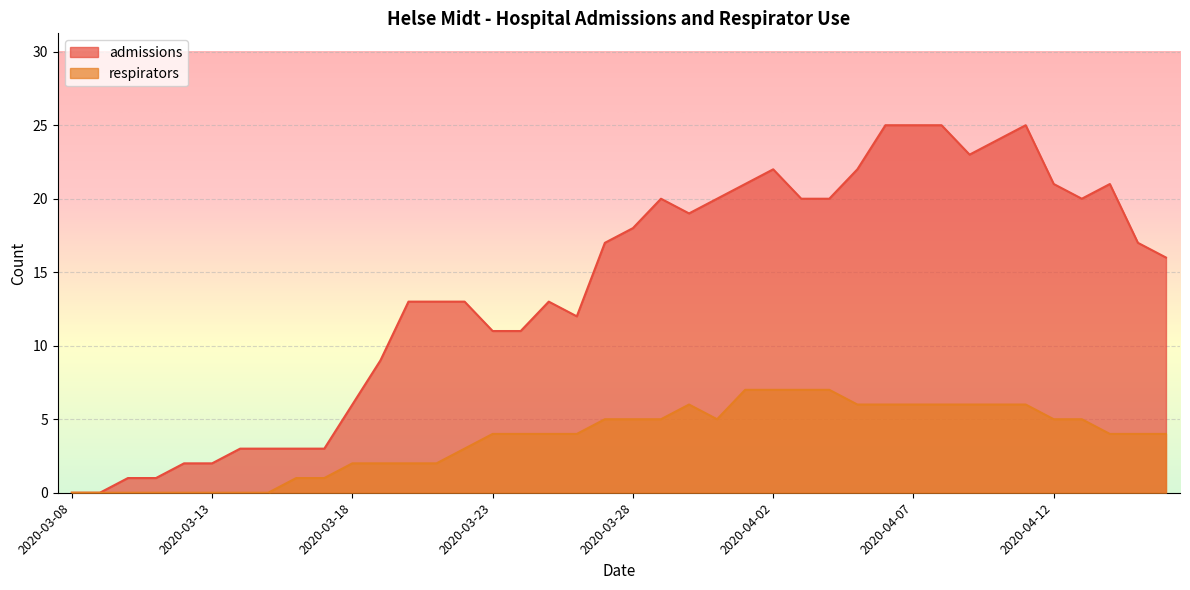

Is it true that admissions equals 35 at 2020-04-11?

False